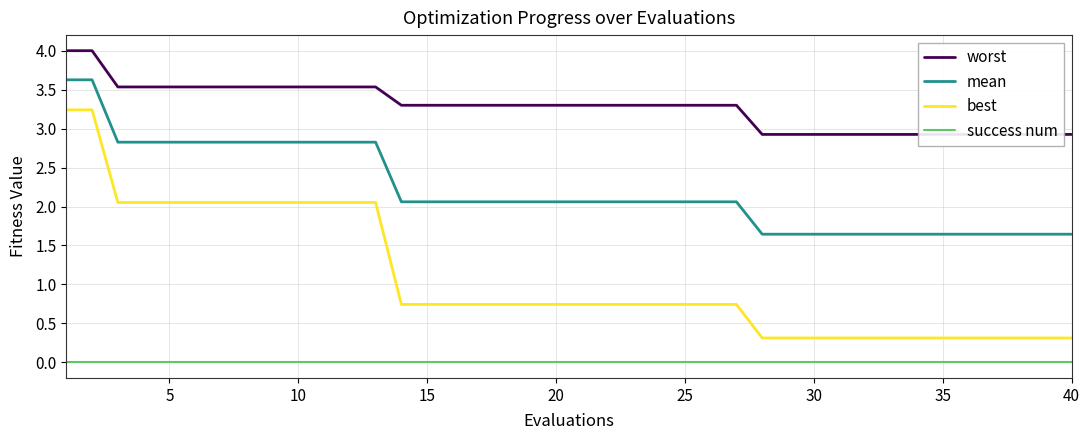

How many lines are shown in the chart?

4